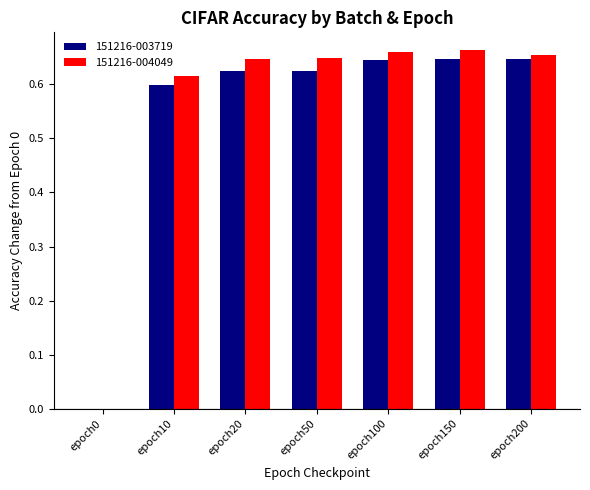

What is the total value across all series at epoch50?

1.3